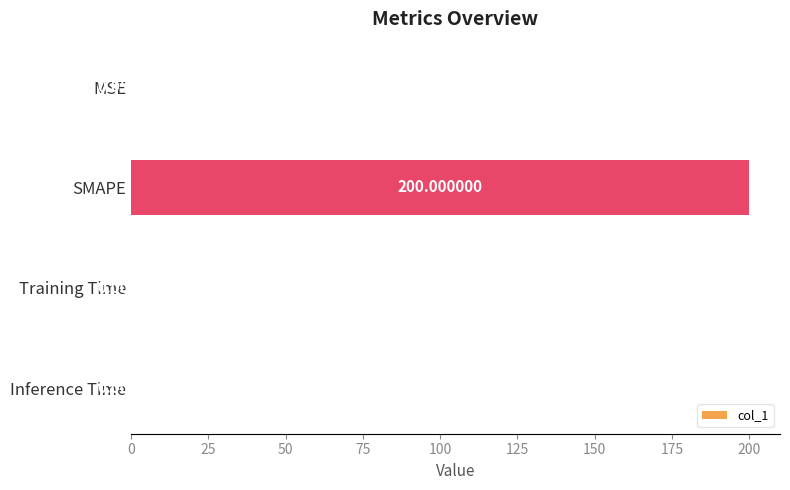

What is the sum of all values?

200.1